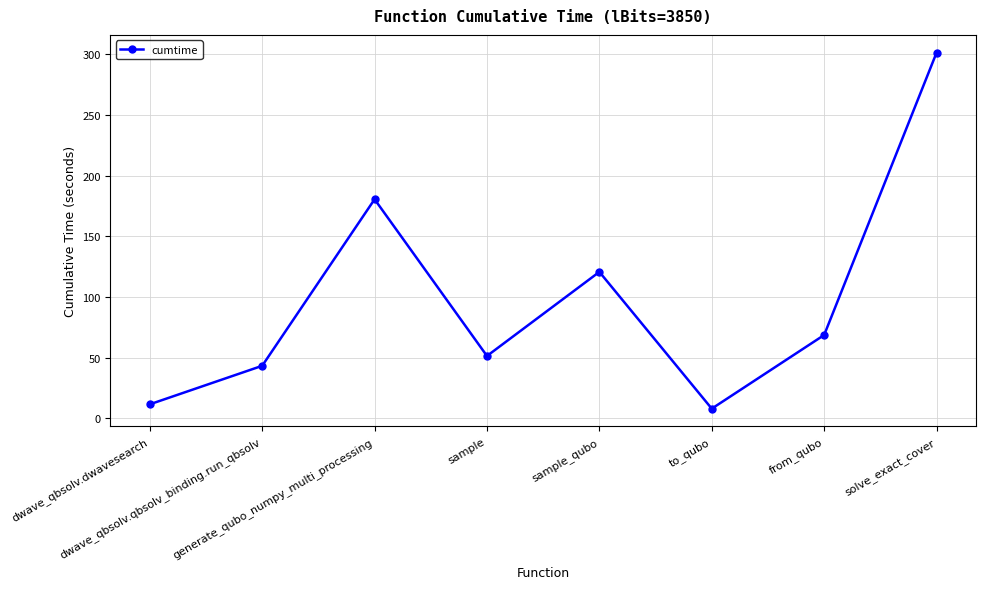

What is the label of the 3rd point from the left?

generate_qubo_numpy_multi_processing